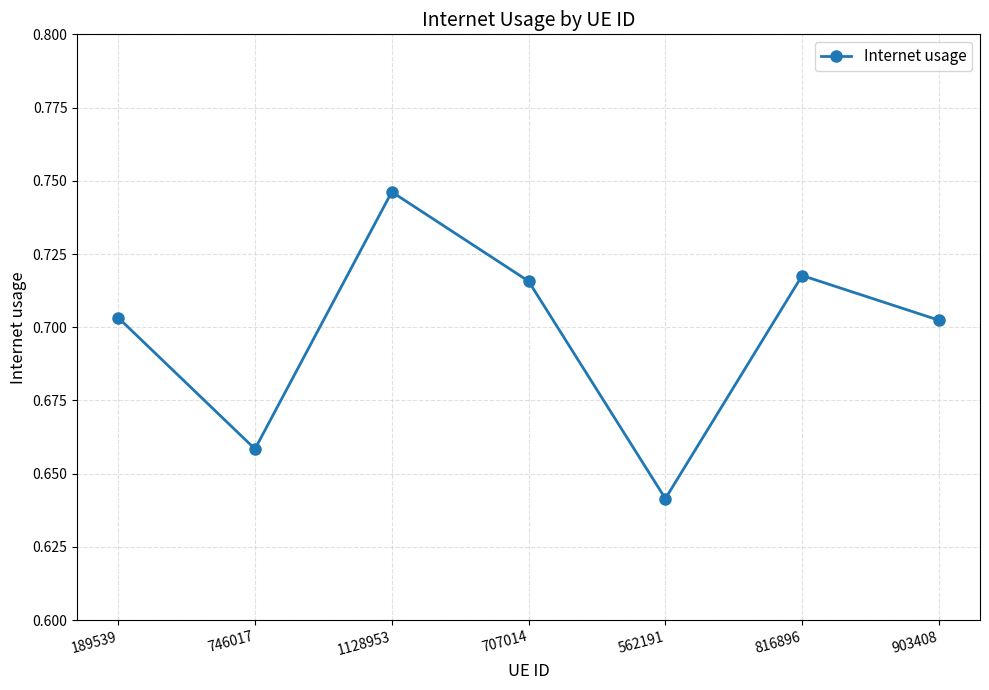

How many lines are shown in the chart?

1